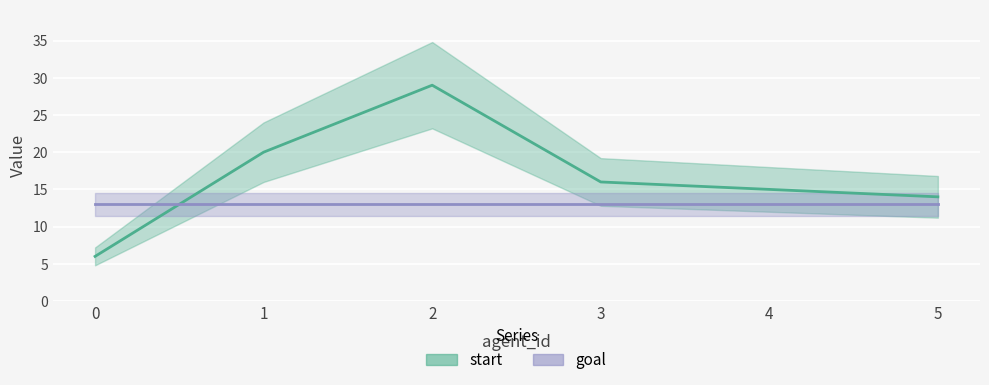

Is this an area chart (filled region under the line)?

No